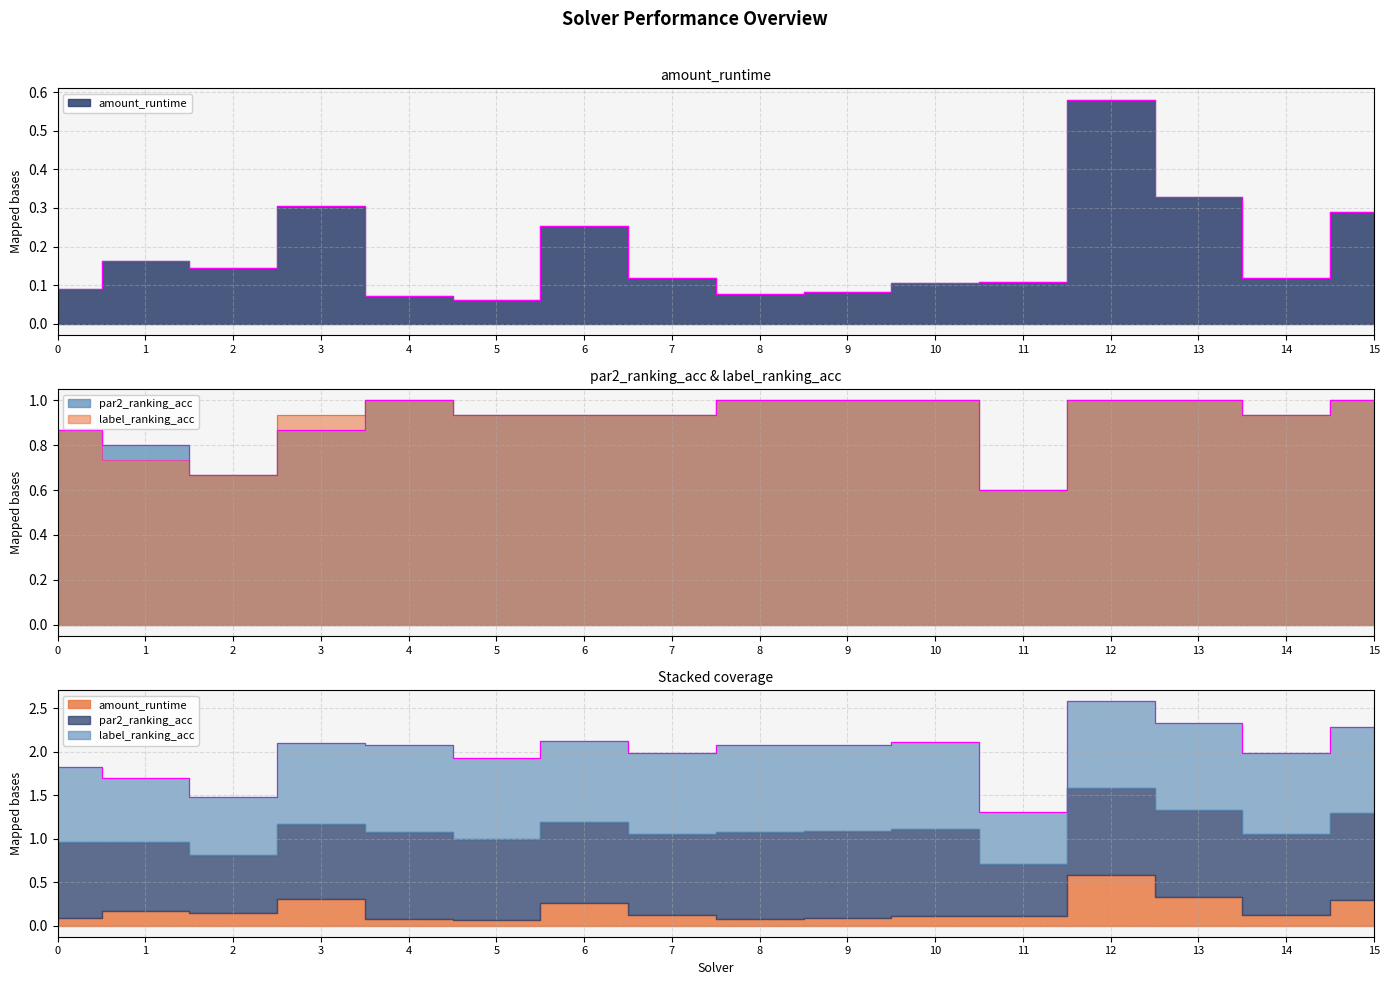

How many amount_runtime values are between 0 and 1?

16